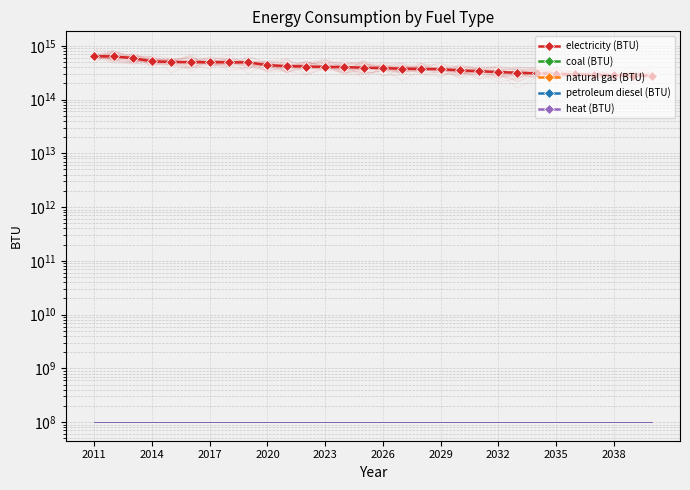

Where is natural gas (BTU) nearest to the value 0?

2011